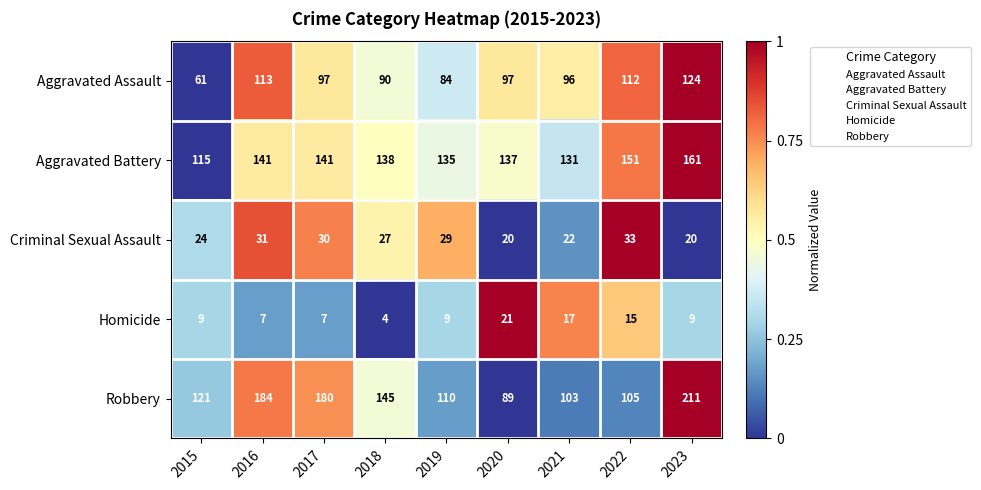

At 2022, list the series in order from largest to smallest.

Aggravated Battery, Aggravated Assault, Robbery, Criminal Sexual Assault, Homicide